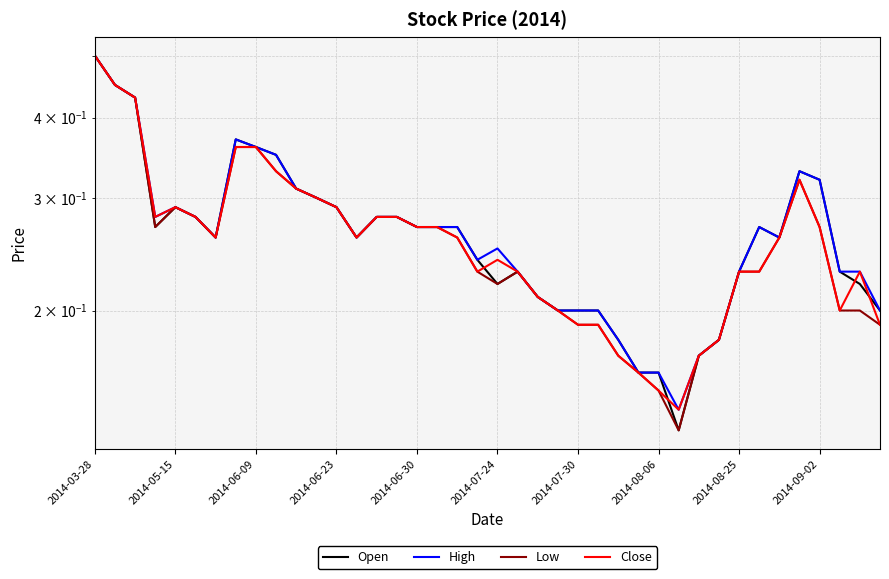

What is the total value across all series at 25?

0.8